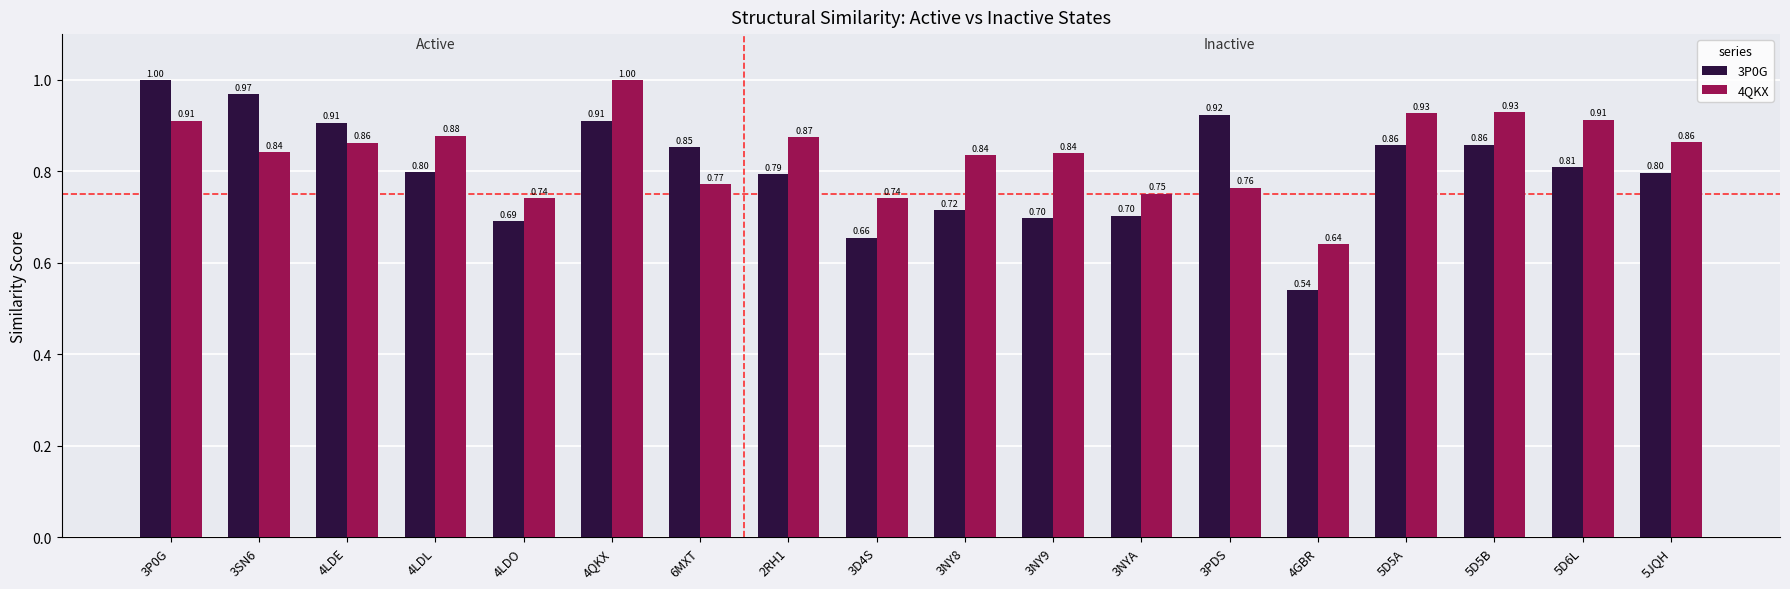

At 3P0G, list the series in order from largest to smallest.

3P0G, 4QKX